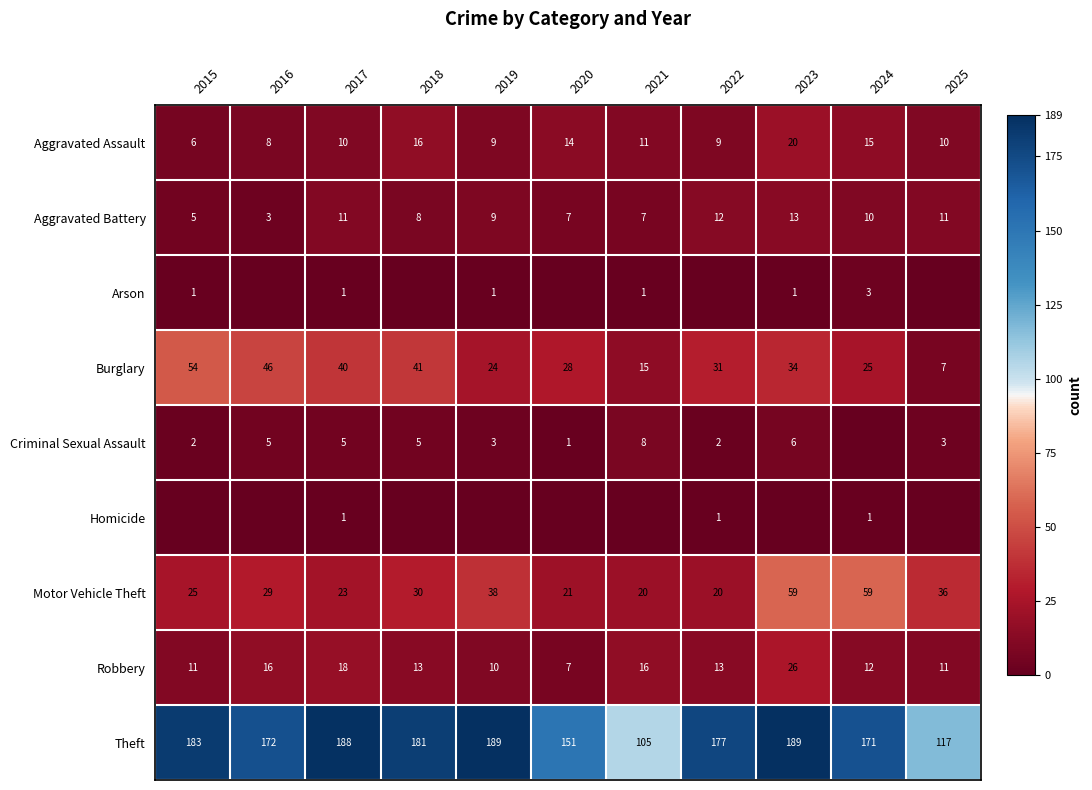

List the labels in order of Burglary value, smallest first.

2025, 2021, 2019, 2024, 2020, 2022, 2023, 2017, 2018, 2016, 2015